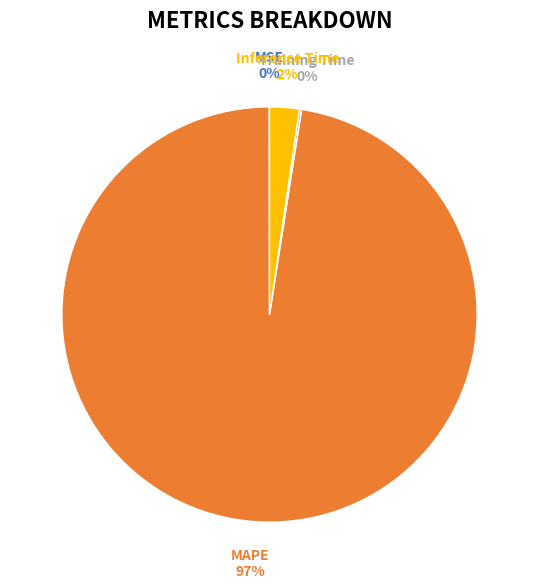

Which category accounts for the majority?

MAPE